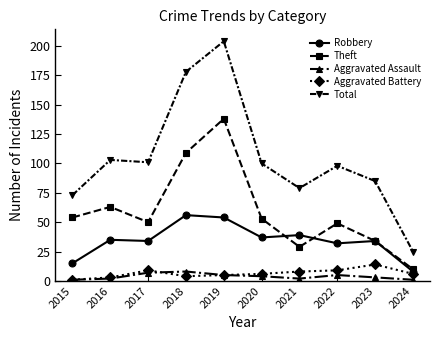

How many data points does each series have?

10